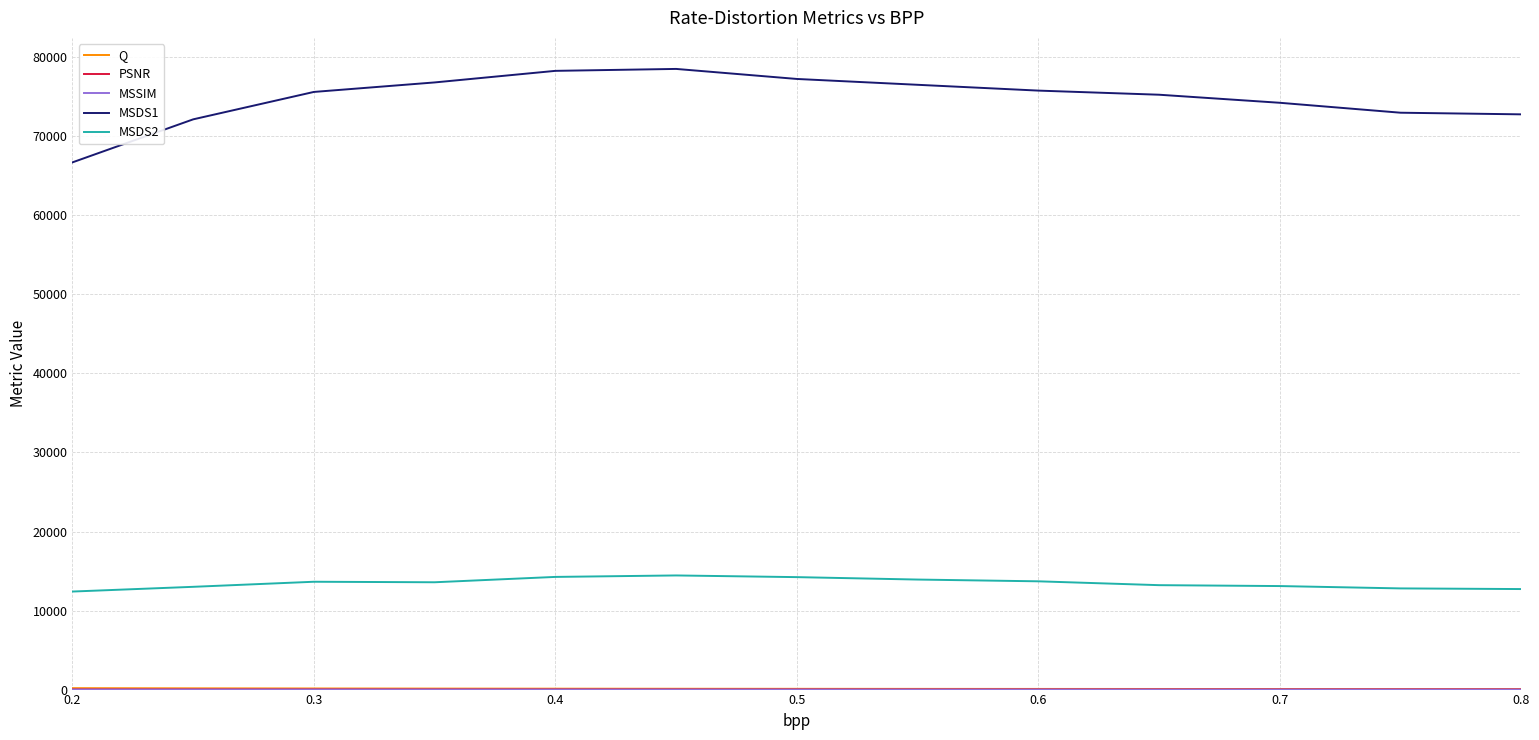

True or false: MSDS1 and MSDS2 cross at least once.

False